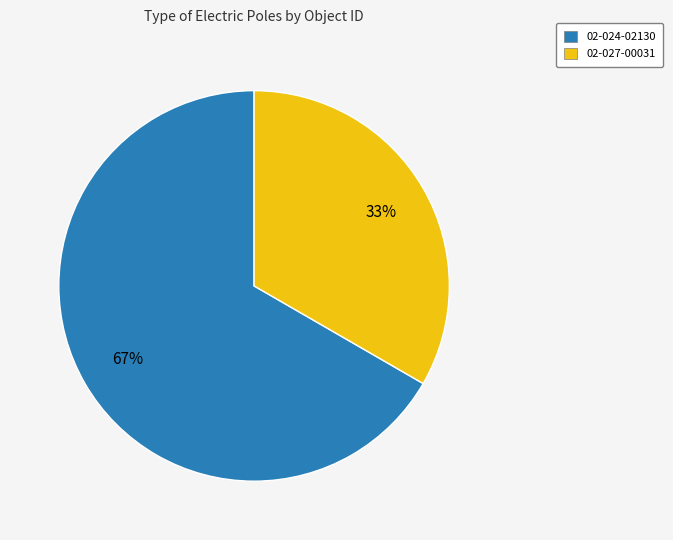

Is it true that 02-027-00031 is 21% of the pie?

False